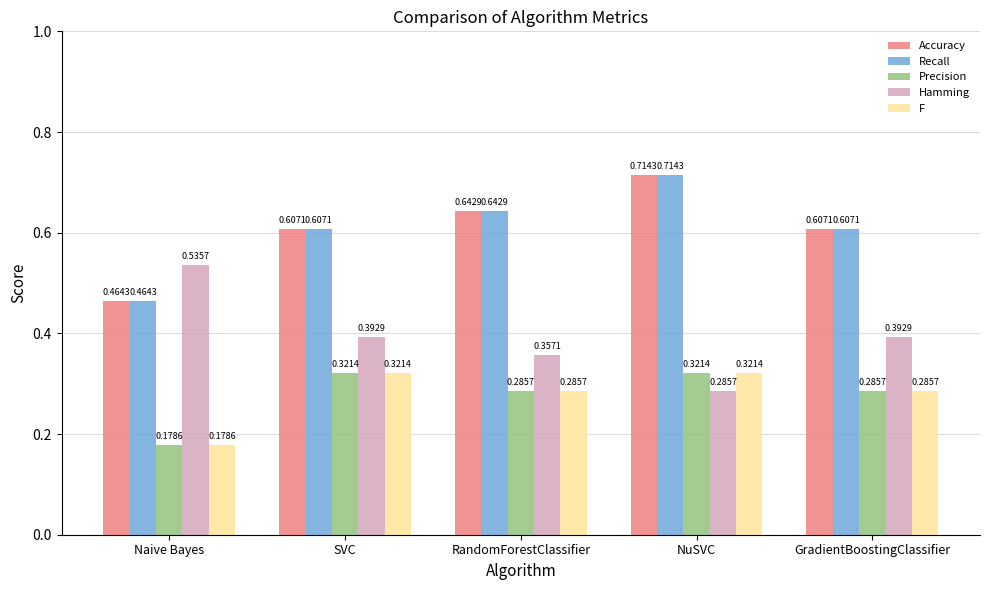

What is the label of the 4th bar from the right?

SVC